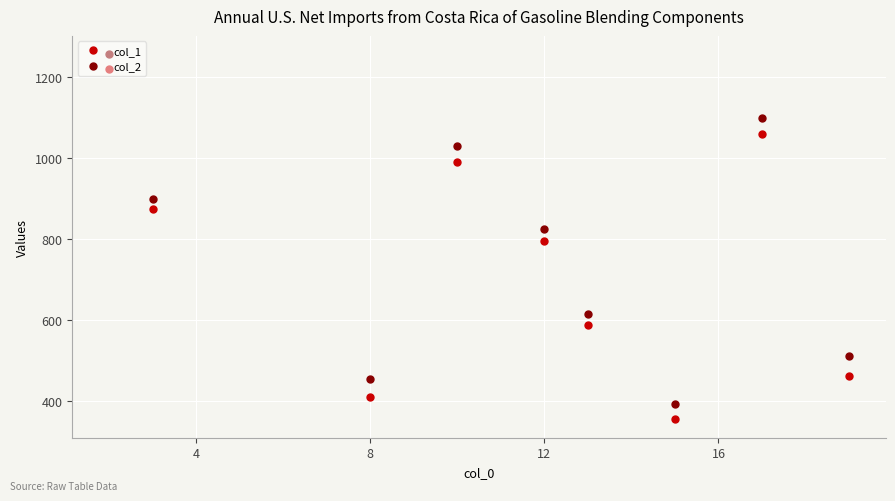

What is the lowest value of the col_1 series?

355